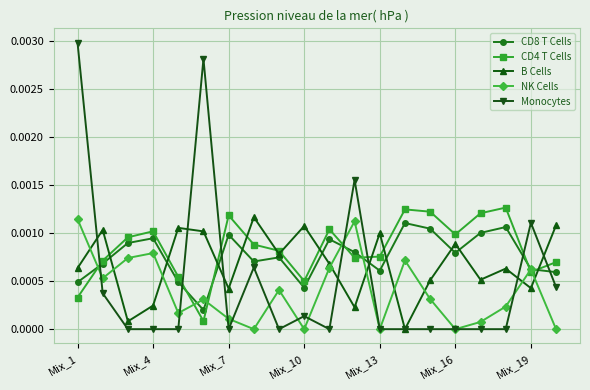

Which series ends up on top after the final intersection of B Cells and NK Cells?

B Cells